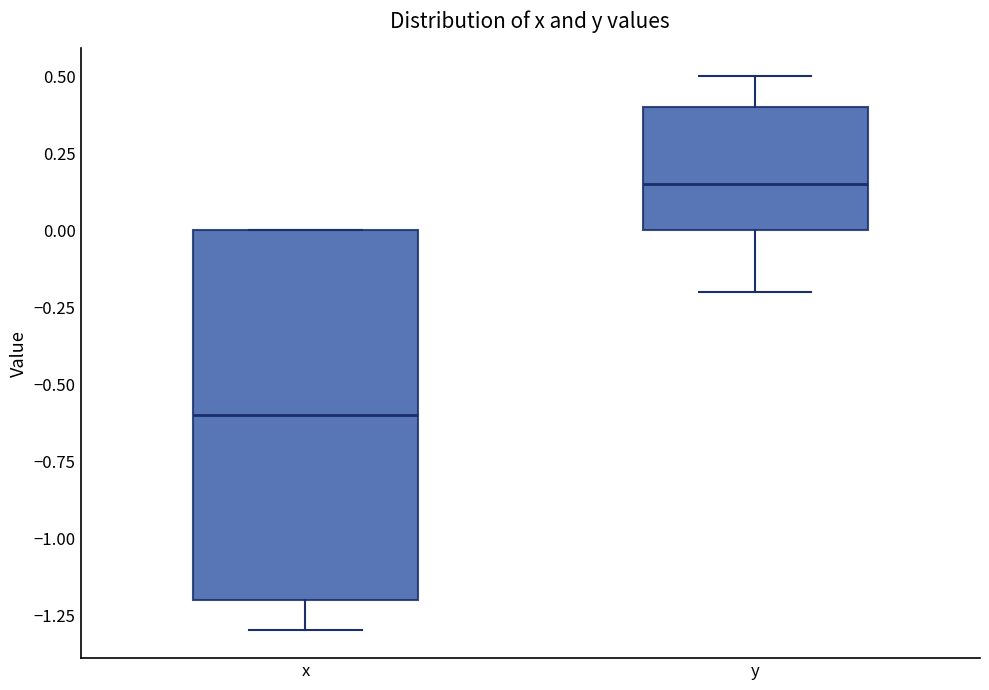

Reading left to right, transcribe this box plot: for each box, give where its median line is, the range the box spans, and where its two whiskers end, as read against the y-axis. The values are not printed on the chart, so give them approximately, as read against the axis.

x: median -0.60, box -1.20 to 0.00, whiskers -1.30 to 0.00
y: median 0.15, box 0.00 to 0.40, whiskers -0.20 to 0.50